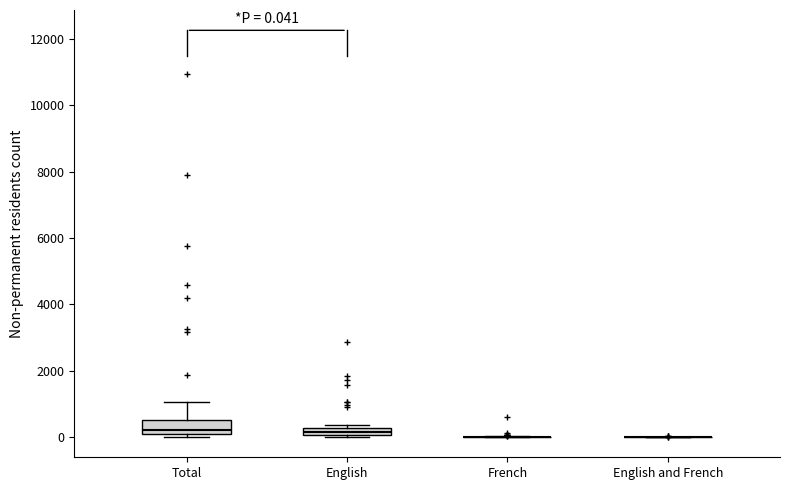

Comparing the boxes themselves (not the whiskers), which one is the tallest?

Total